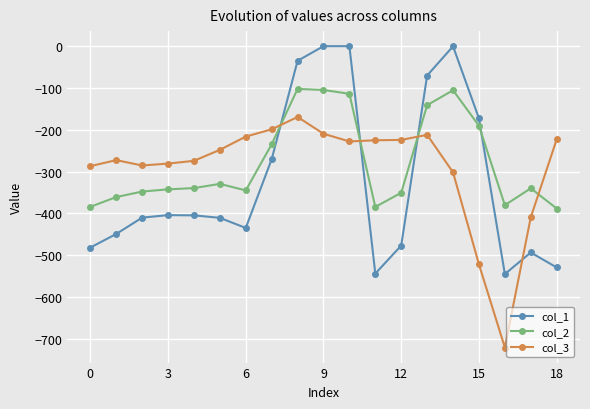

True or false: col_3 has more than 2 interior local peaks.

True